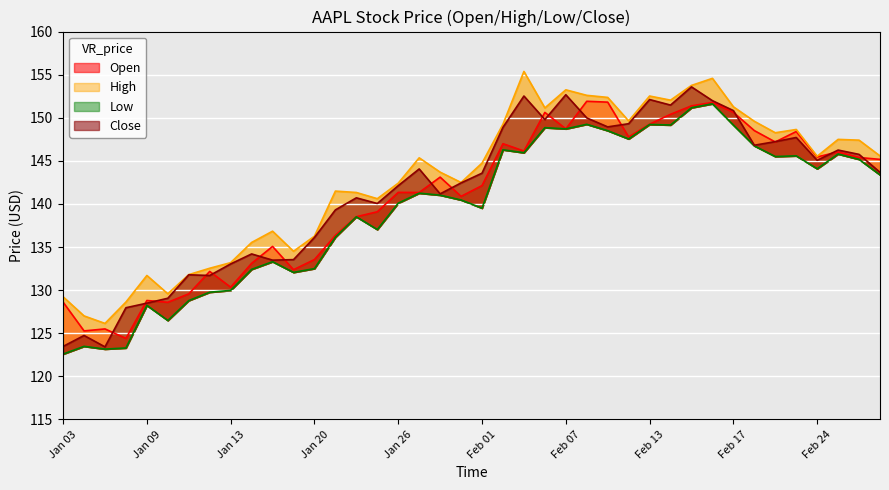

What is the sum of the Open values at 19 and 31?

292.7